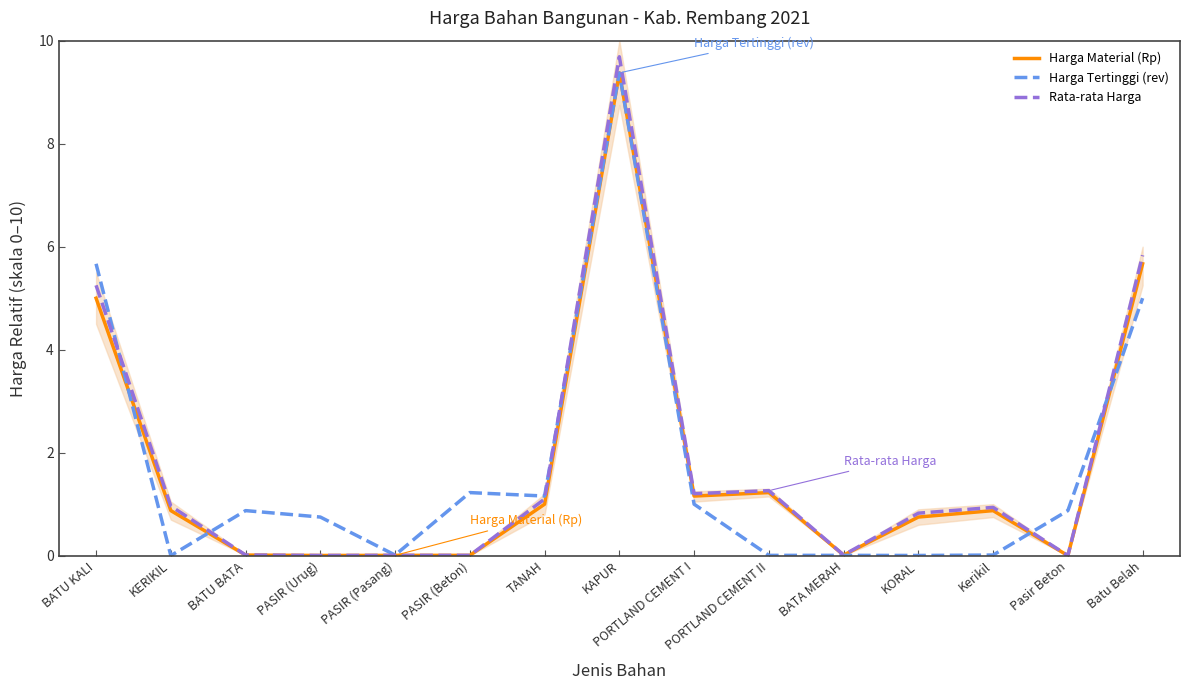

What is the label of the 3rd point from the right?

Kerikil